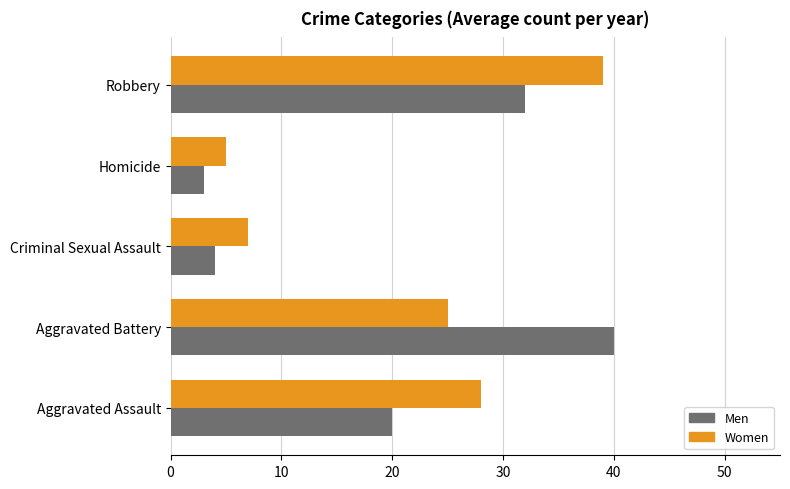

How many data points in Men are less than 20?

2